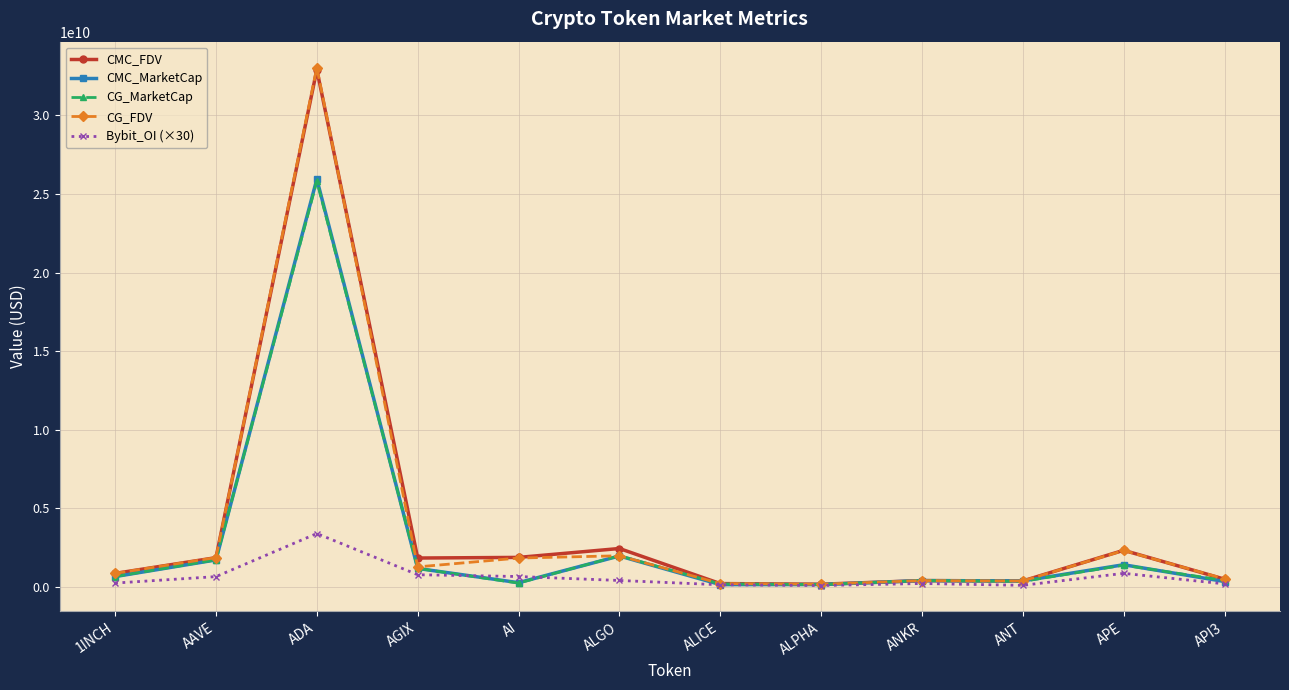

What is the spread (max minus min) of values at ADA?

29656510248.0